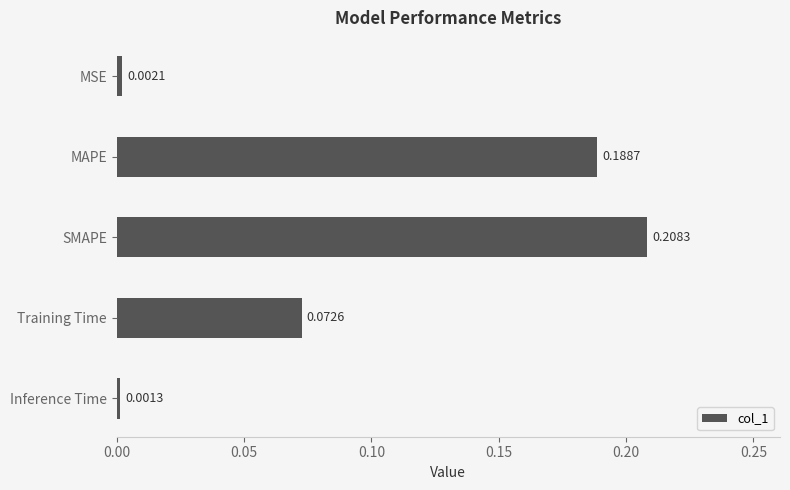

Which has a higher value, SMAPE or MAPE?

SMAPE